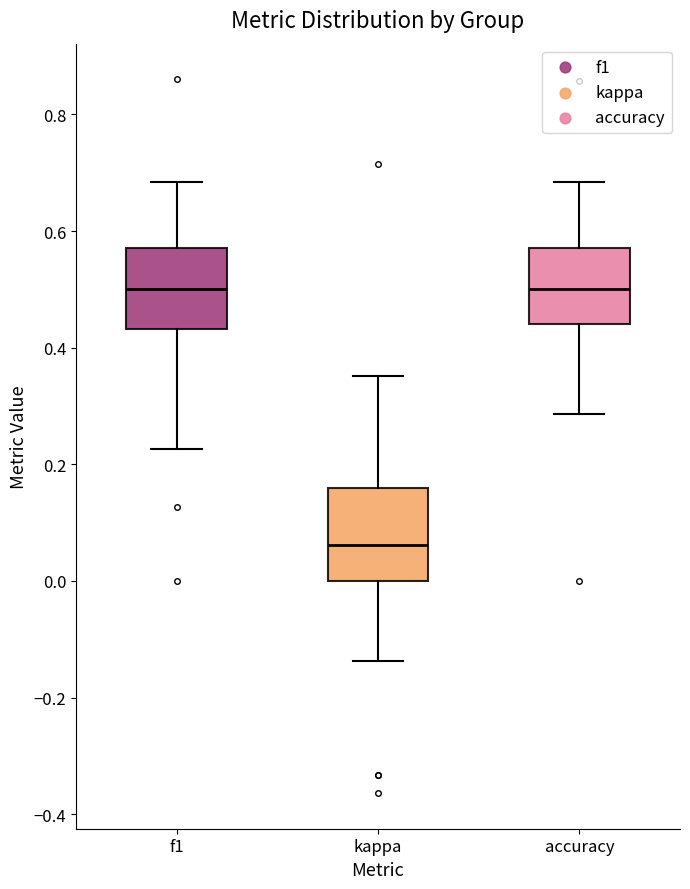

Reading left to right, read every box against the y-axis: the position of its median line, the range the box covers, and the ends of its whiskers. The values are not printed on the chart, so give them approximately, as read against the axis.

f1: median 0.50, box 0.44 to 0.58, whiskers 0.22 to 0.68
kappa: median 0.06, box 0.00 to 0.16, whiskers -0.14 to 0.36
accuracy: median 0.50, box 0.44 to 0.58, whiskers 0.28 to 0.68